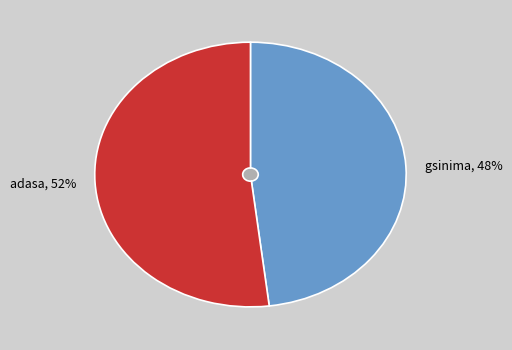

Combined, what portion of the pie is adasa and gsinima?

100.0%